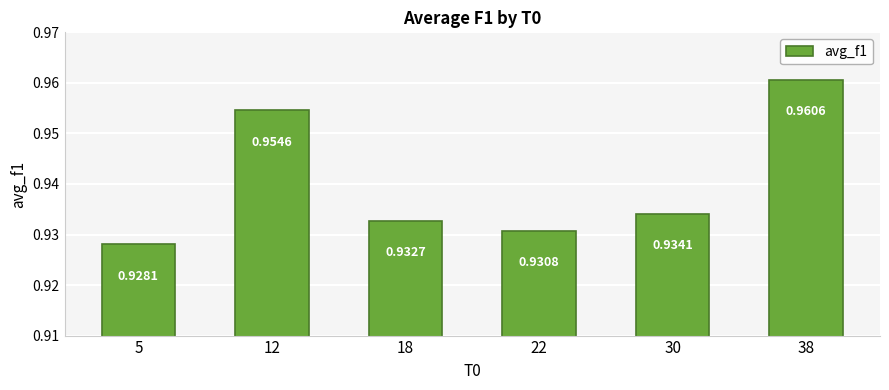

List the labels in order of value, smallest first.

5, 22, 18, 30, 12, 38